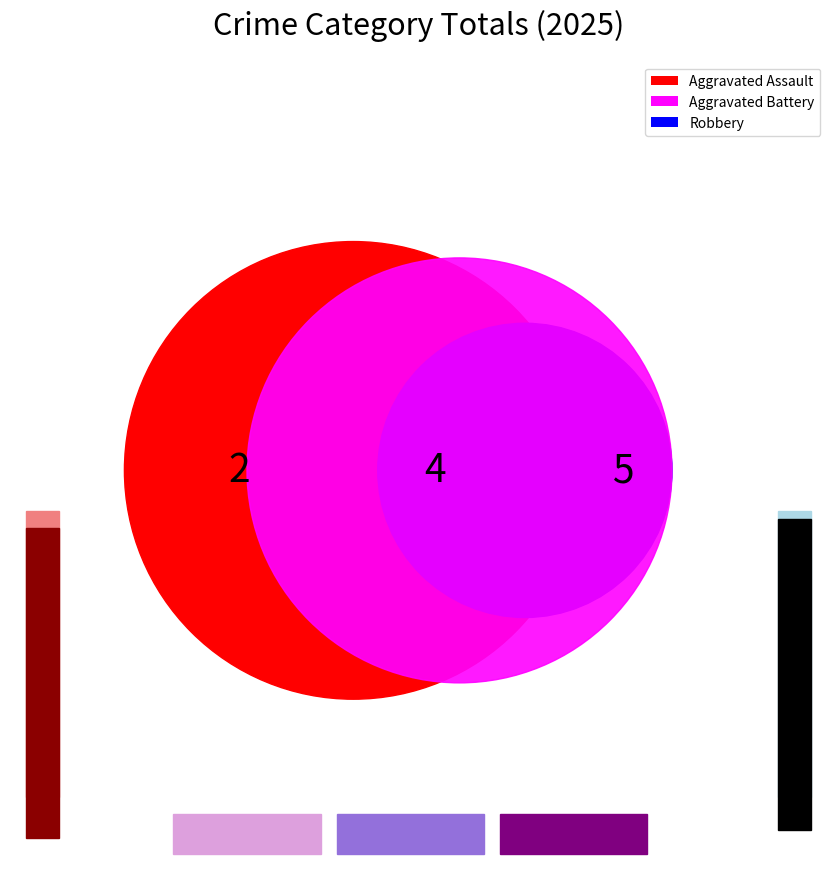

How many segments does this pie chart have?

3